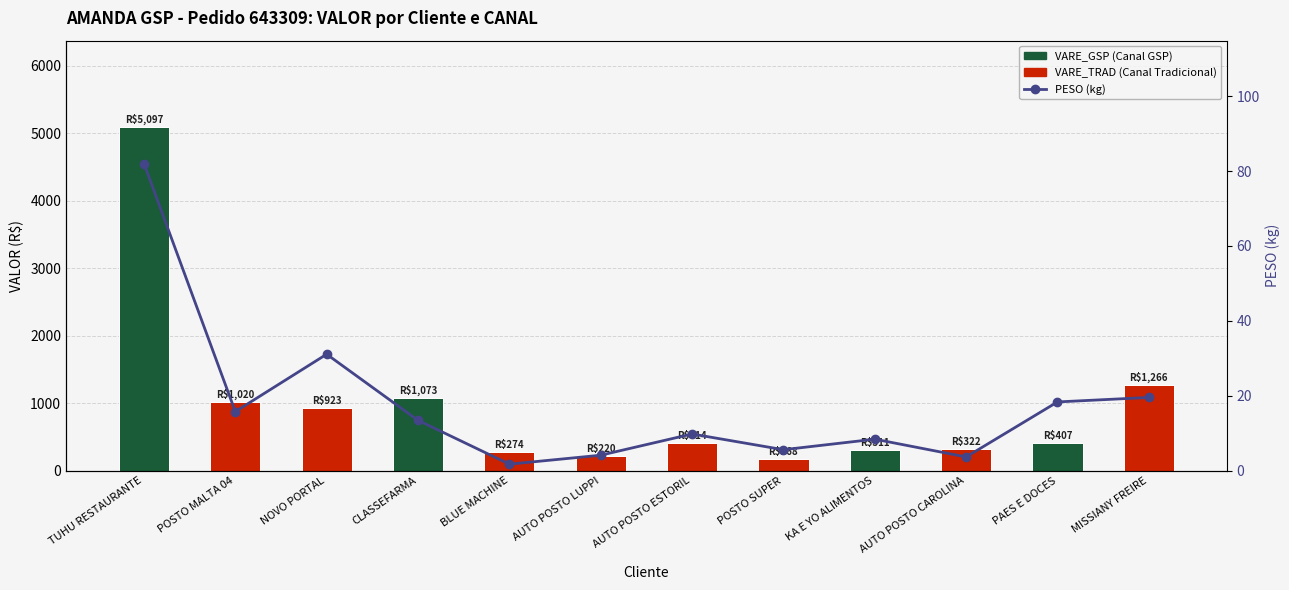

The value at CLASSEFARMA is 23.9. True or false?

False